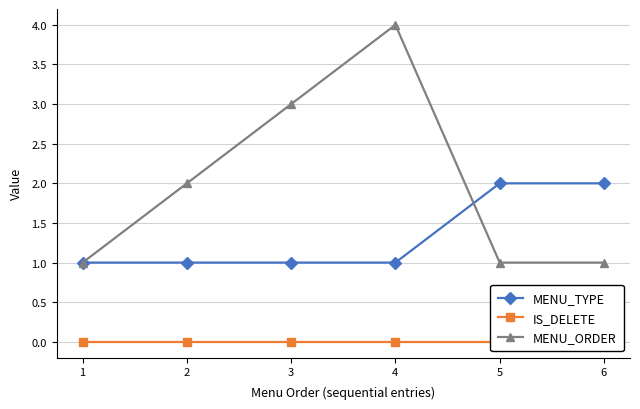

The value of MENU_TYPE at 3 is 1. True or false?

True